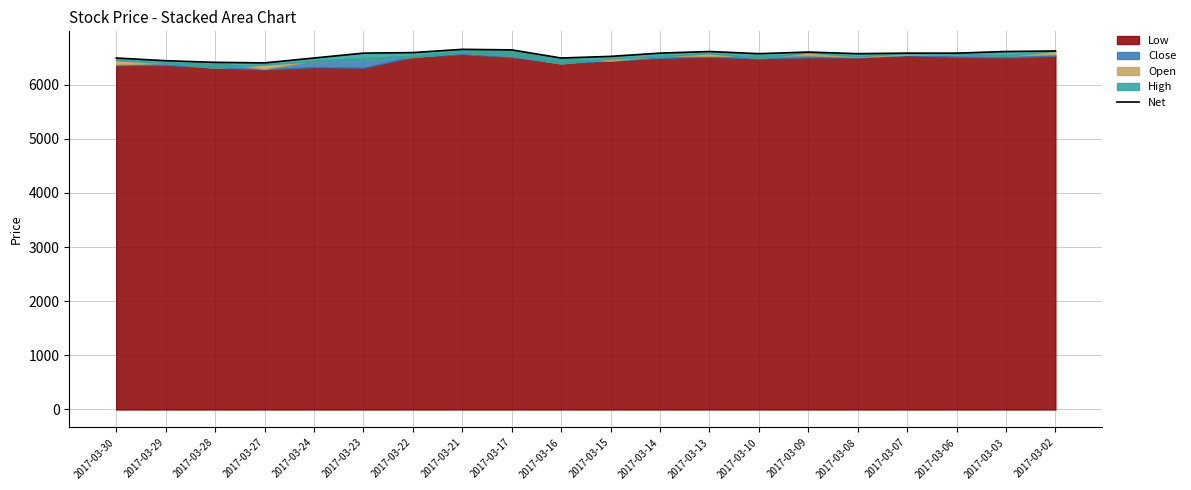

What is the difference between the maximum and second lowest values?

240